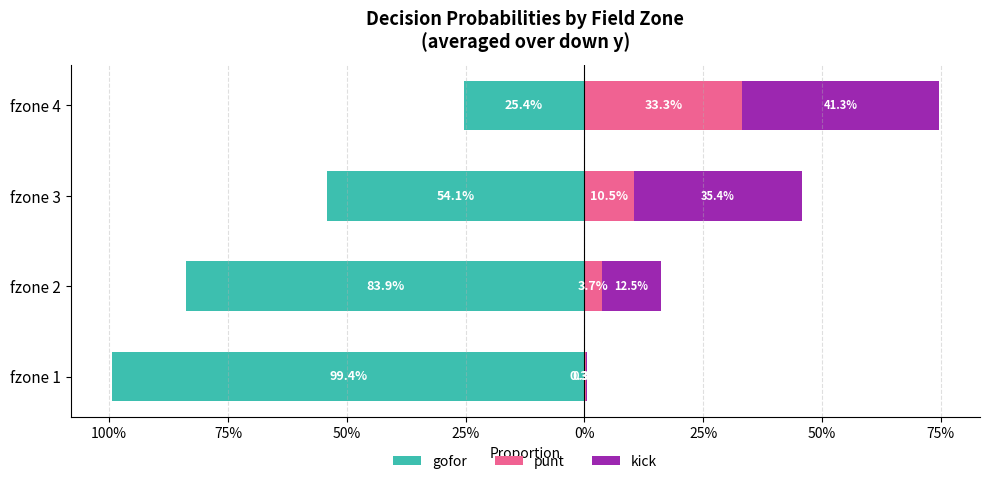

Is the value of punt at fzone 3 greater than the value of gofor at fzone 3?

Yes